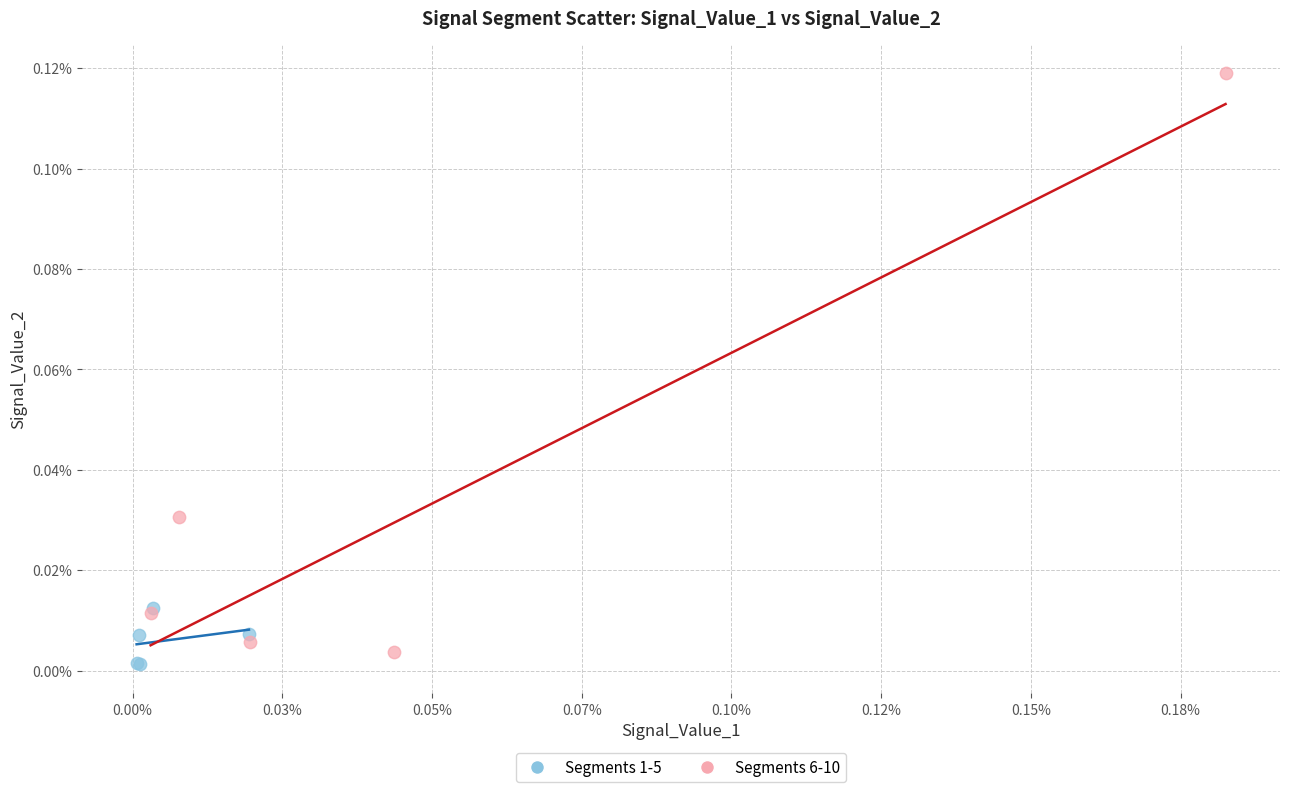

Which series reaches the minimum Y coordinate?

Segments 1-5